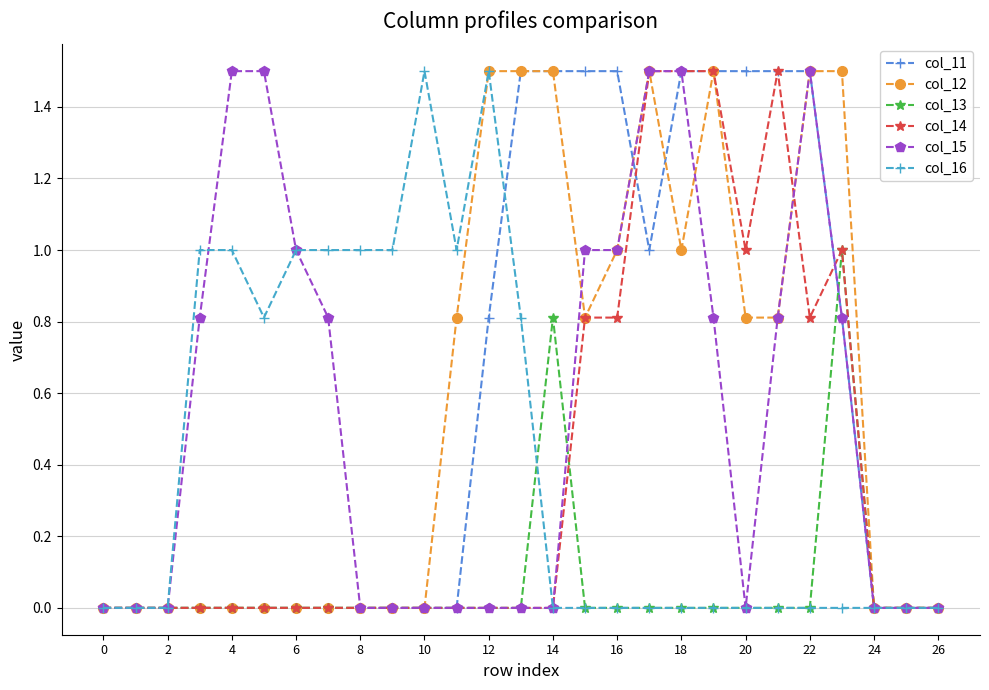

What are all the series names shown in the legend?

col_11, col_12, col_13, col_14, col_15, col_16